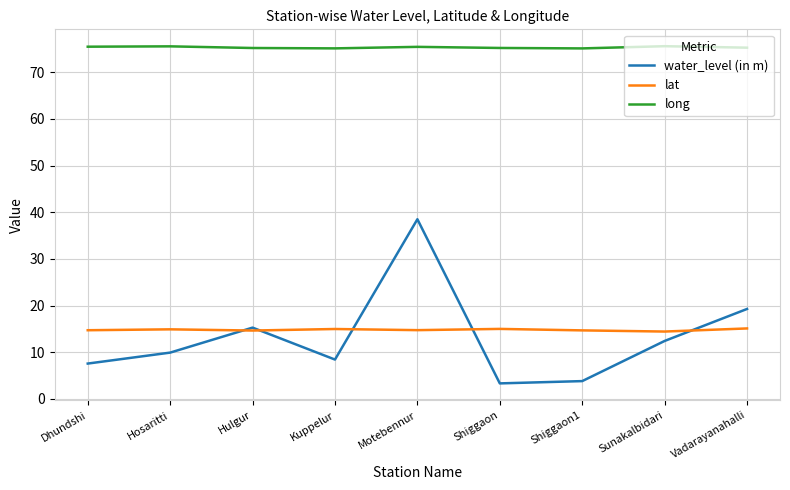

What position from the left is Vadarayanahalli?

9